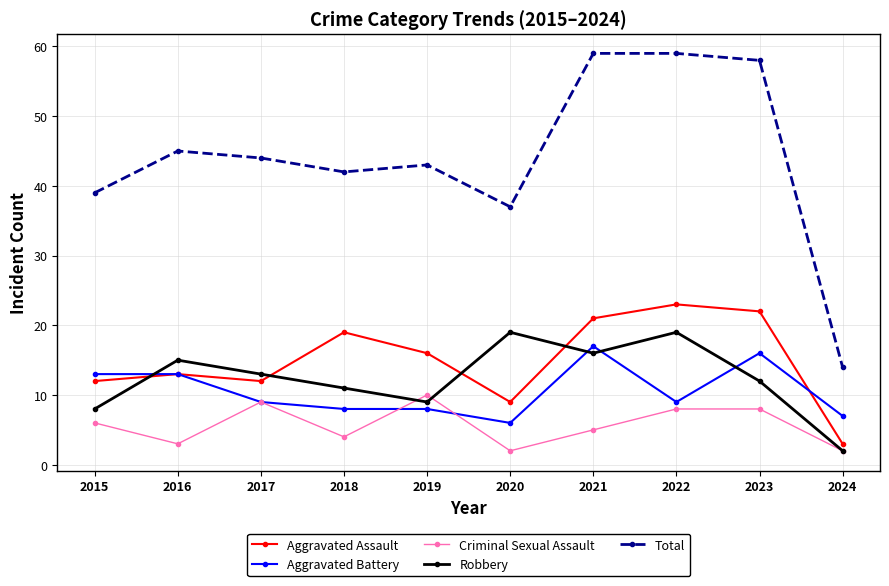

What is the spread (max minus min) of values at 2019?

35